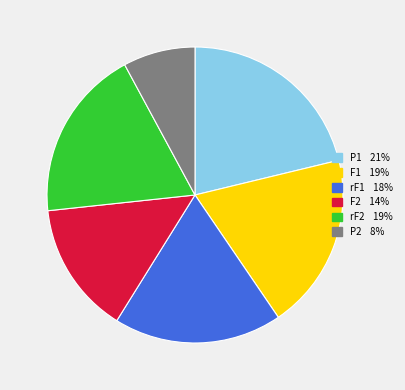

Does any single category account for the majority?

No